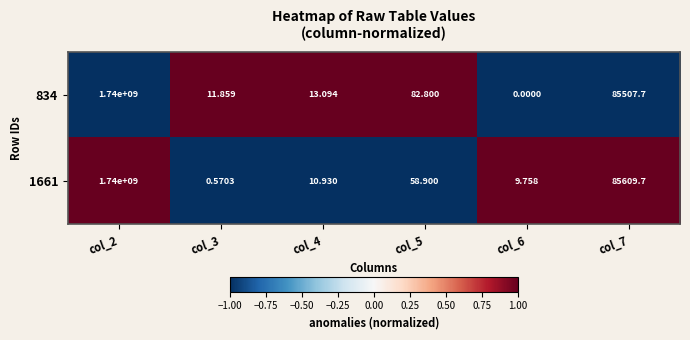

Is the value of 834 at col_3 greater than the value of 1661 at col_4?

Yes